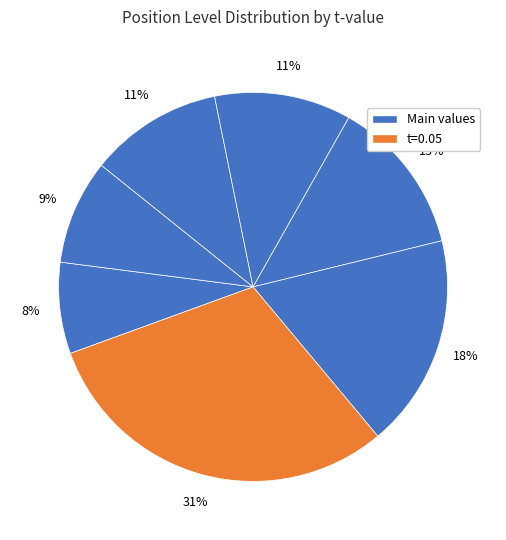

How many segments does this pie chart have?

7